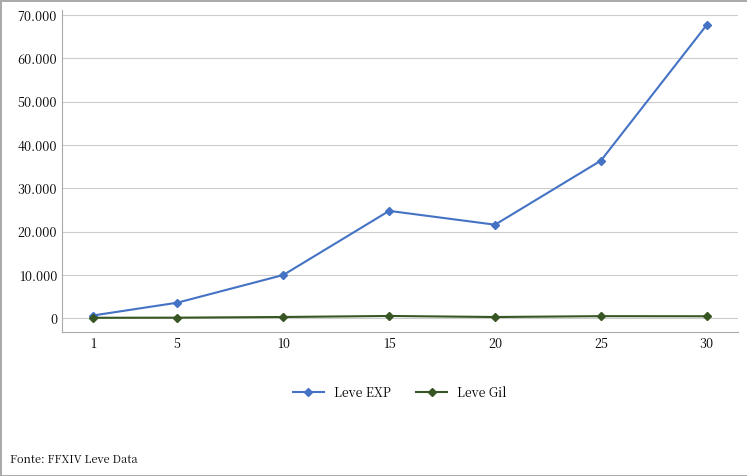

Is this an area chart (filled region under the line)?

No